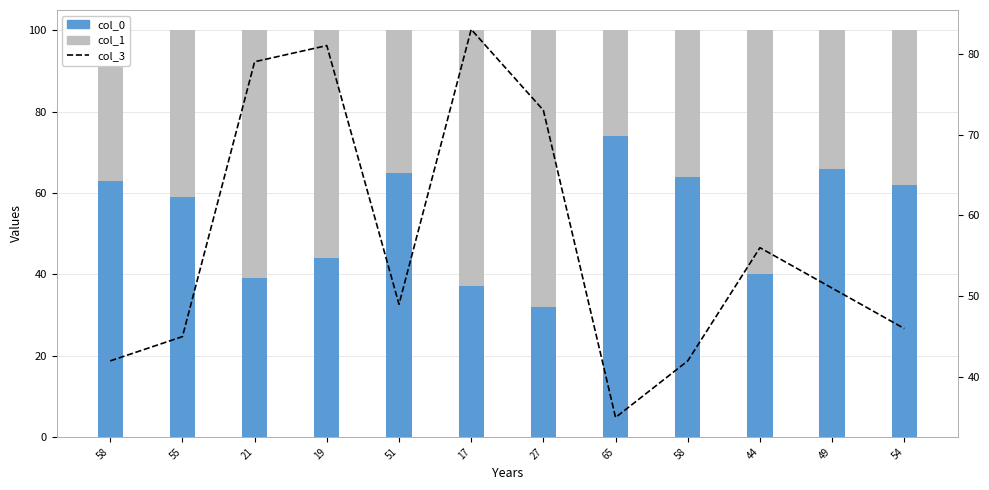

Read the col_0 value at 65, to the nearest 10.

70